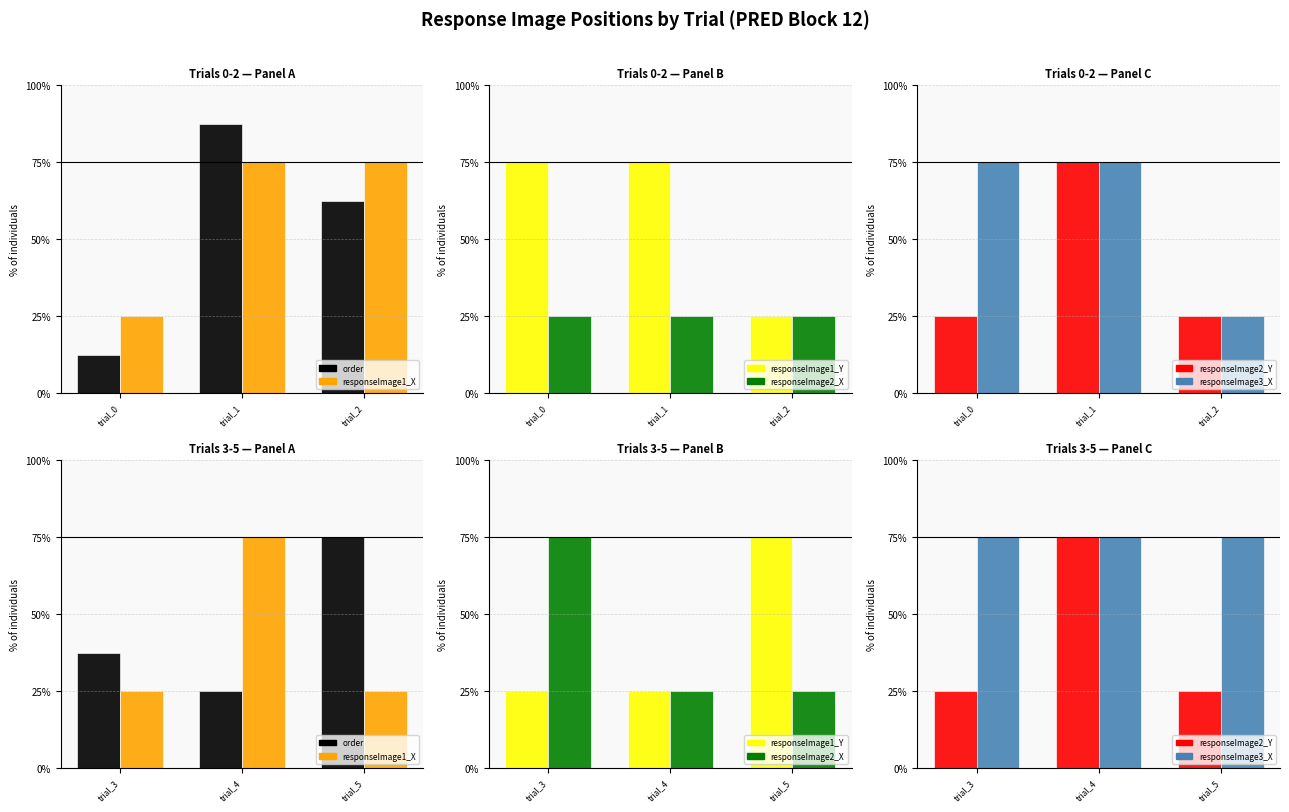

Read the responseImage2_X value at trial_5.

25.0